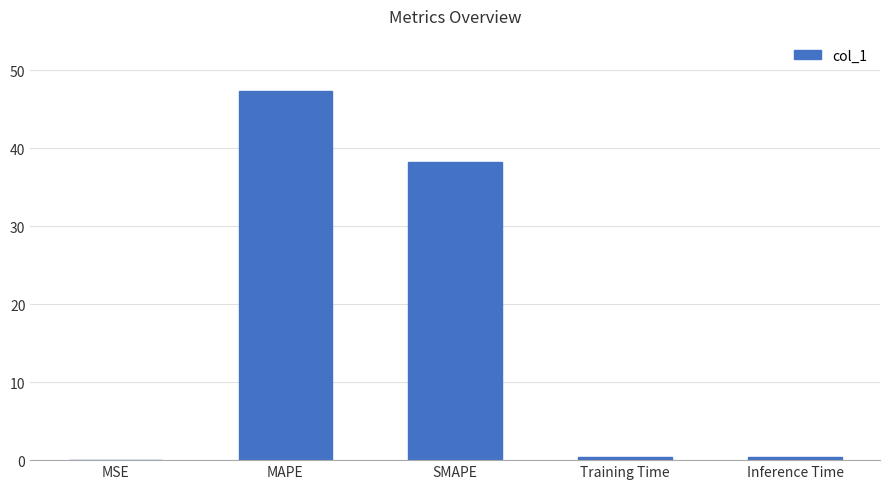

True or false: the data shows 47.3 at MAPE.

True